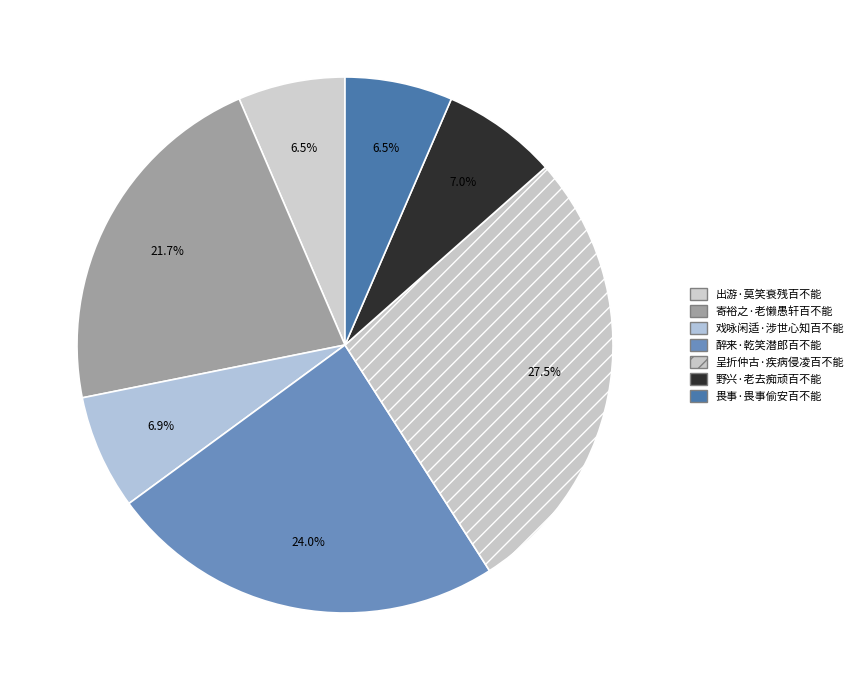

Combined, do 醉来·乾笑潜郎百不能 and 畏事·畏事偷安百不能 account for over 50%?

No